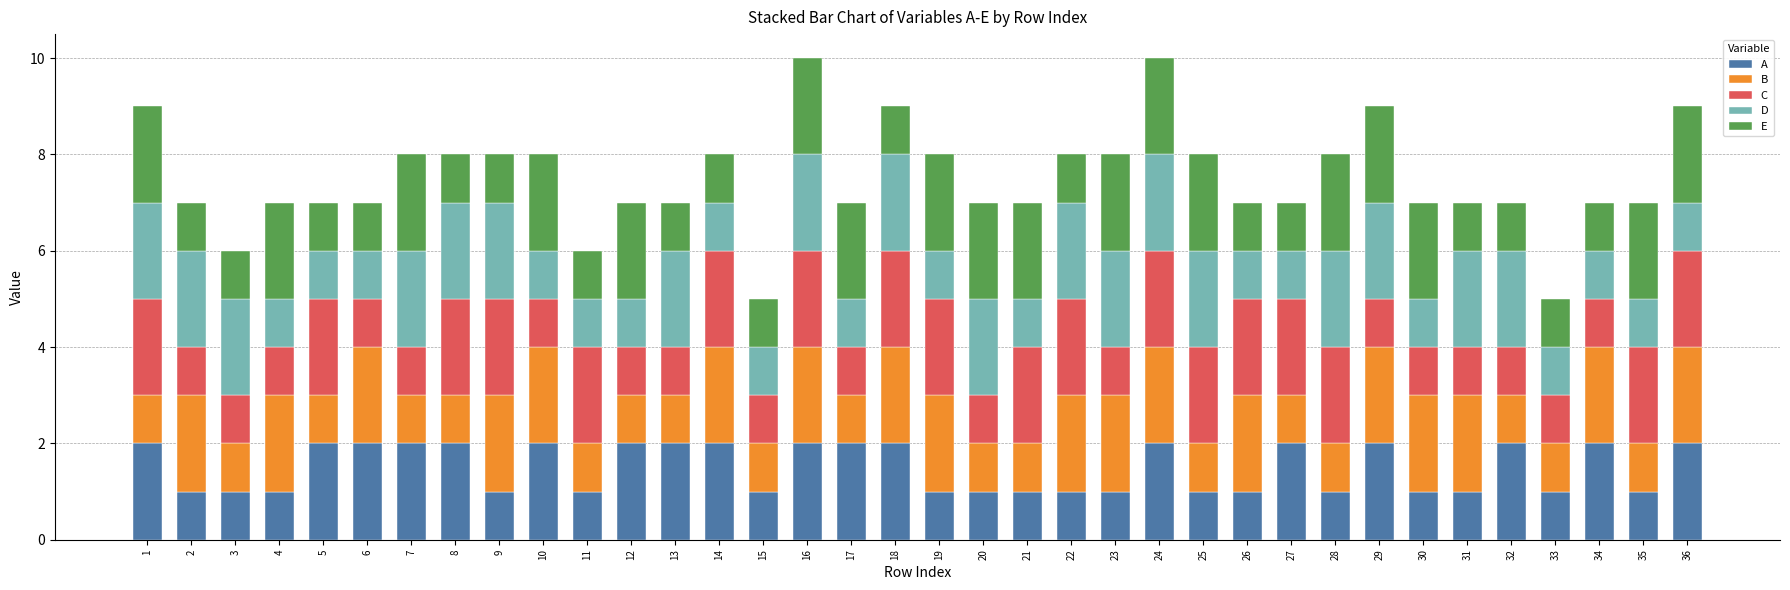

The A series shows 2 at 12. True or false?

True